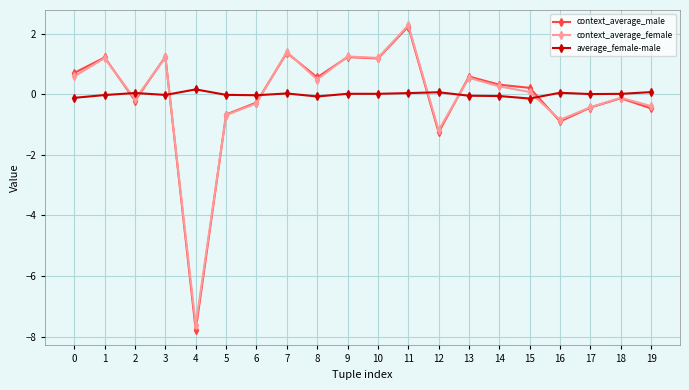

How many lines are shown in the chart?

3